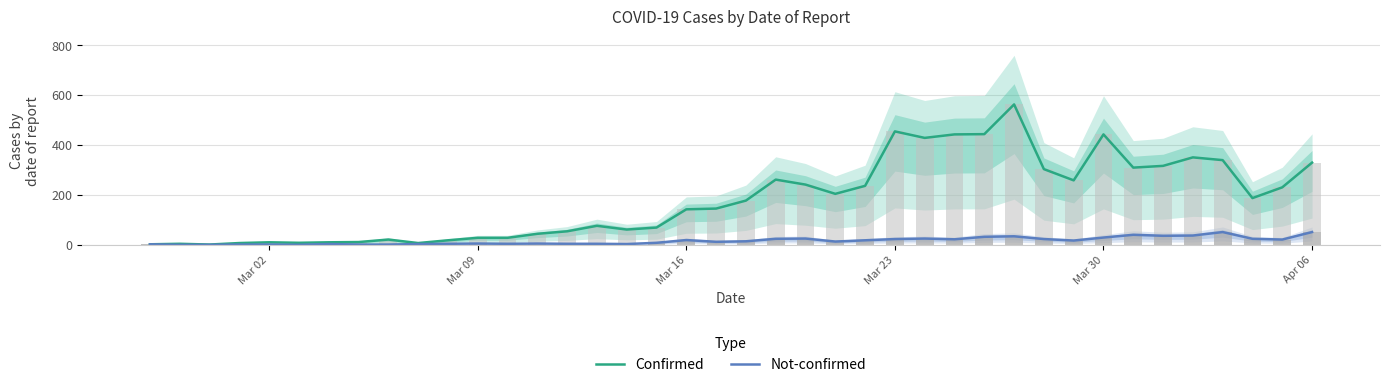

How many distinct data groups are displayed?

2